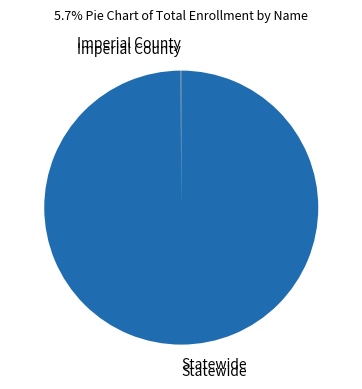

What is the largest slice in the pie chart?

Statewide